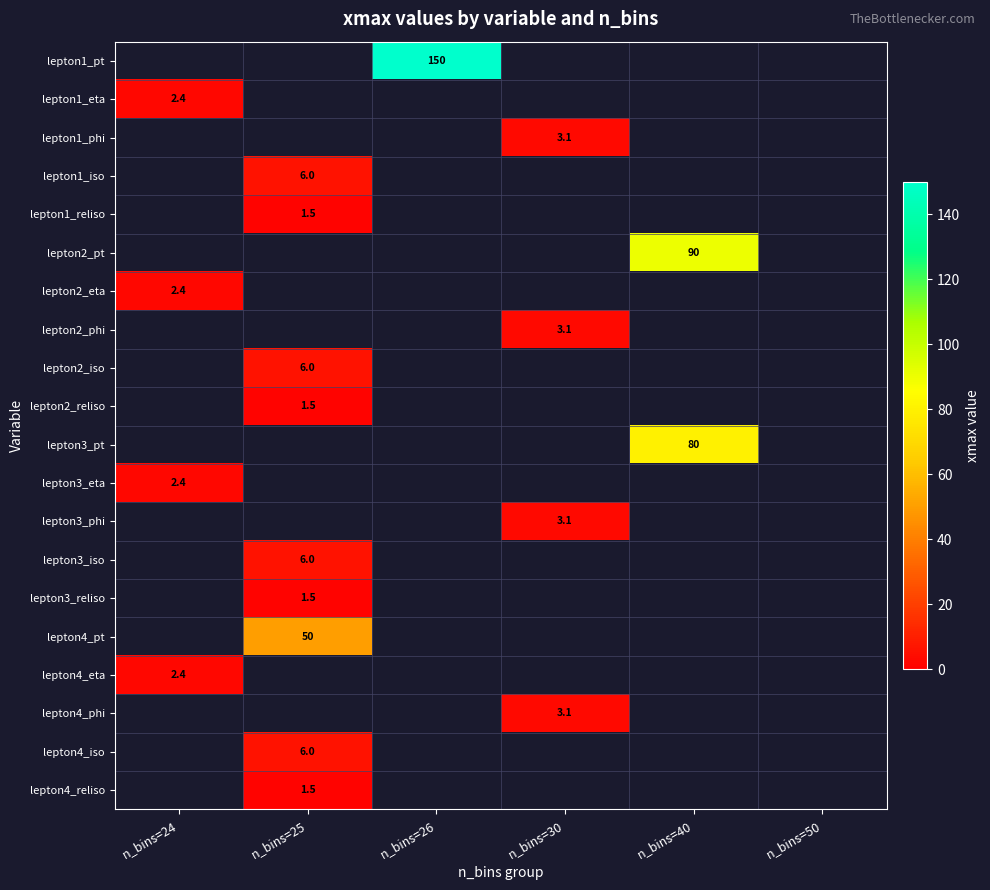

At which category does the chart reach its peak across all series?

n_bins=26